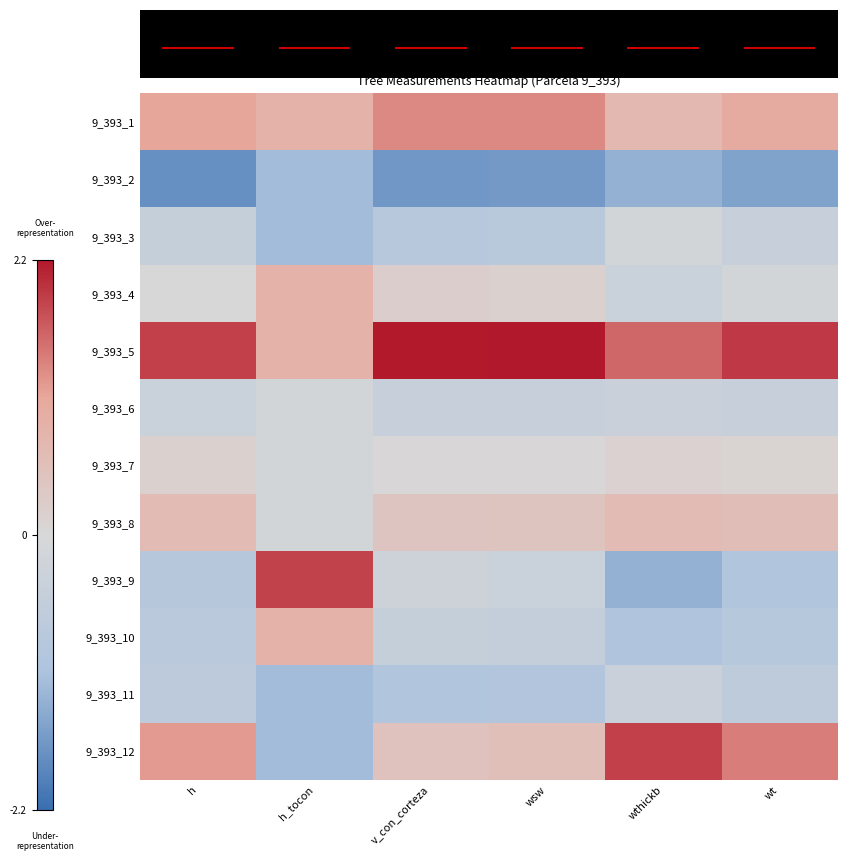

The value of 9_393_2 at wsw is -1.6. True or false?

True